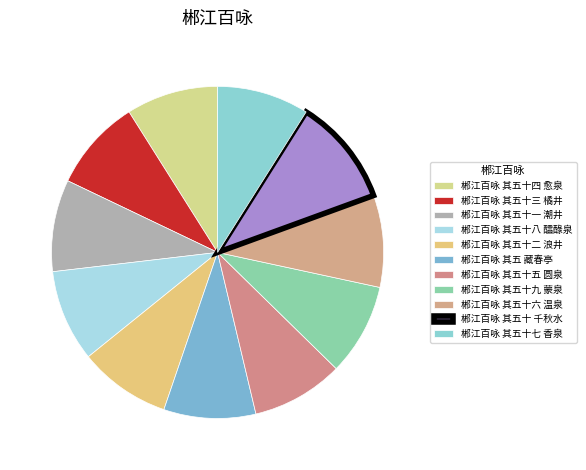

What is the change in value from 郴江百咏 其五十四 愈泉 to 郴江百咏 其五十八 醽醁泉?

+14